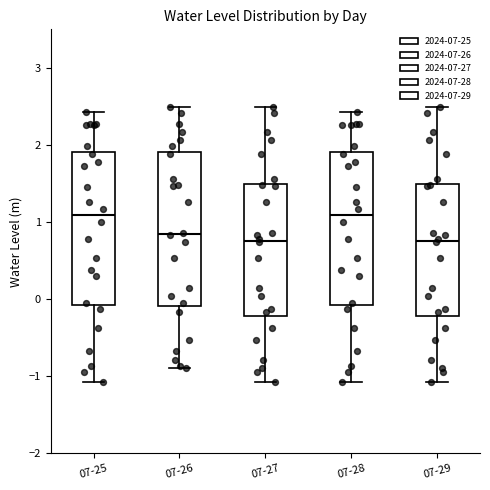

Reading left to right, transcribe this box plot: for each box, give where its median line is, the range the box spans, and where its two whiskers end, as read against the y-axis. The values are not printed on the chart, so give them approximately, as read against the axis.

07-25: median 1.1, box -0.1 to 1.9, whiskers -1.1 to 2.4
07-26: median 0.8, box -0.1 to 1.9, whiskers -0.9 to 2.5
07-27: median 0.8, box -0.2 to 1.5, whiskers -1.1 to 2.5
07-28: median 1.1, box -0.1 to 1.9, whiskers -1.1 to 2.4
07-29: median 0.8, box -0.2 to 1.5, whiskers -1.1 to 2.5